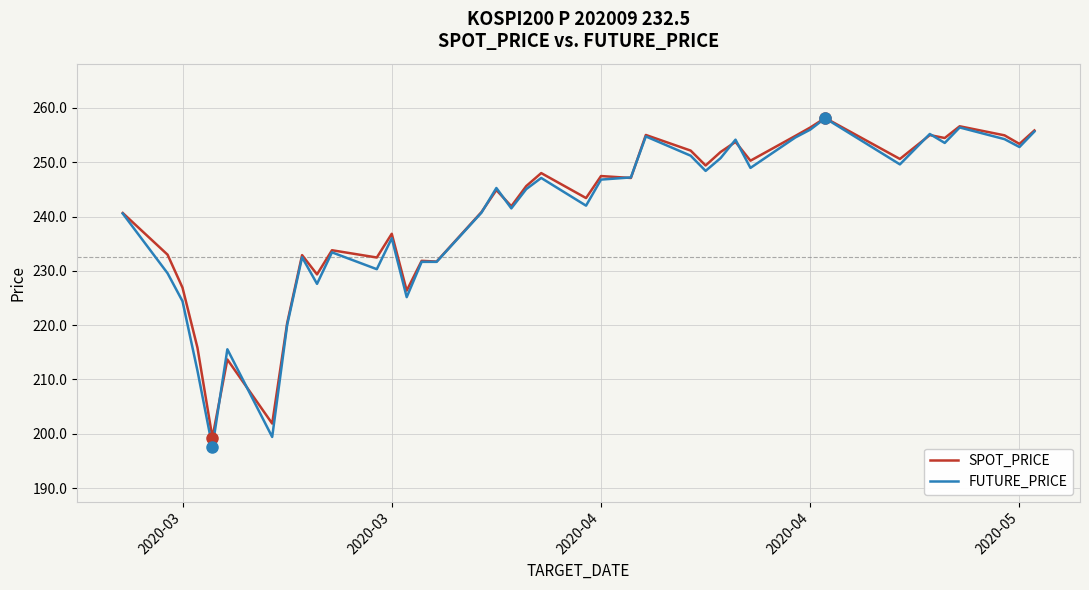

What is the difference between the maximum and minimum values in the SPOT_PRICE series?

58.9